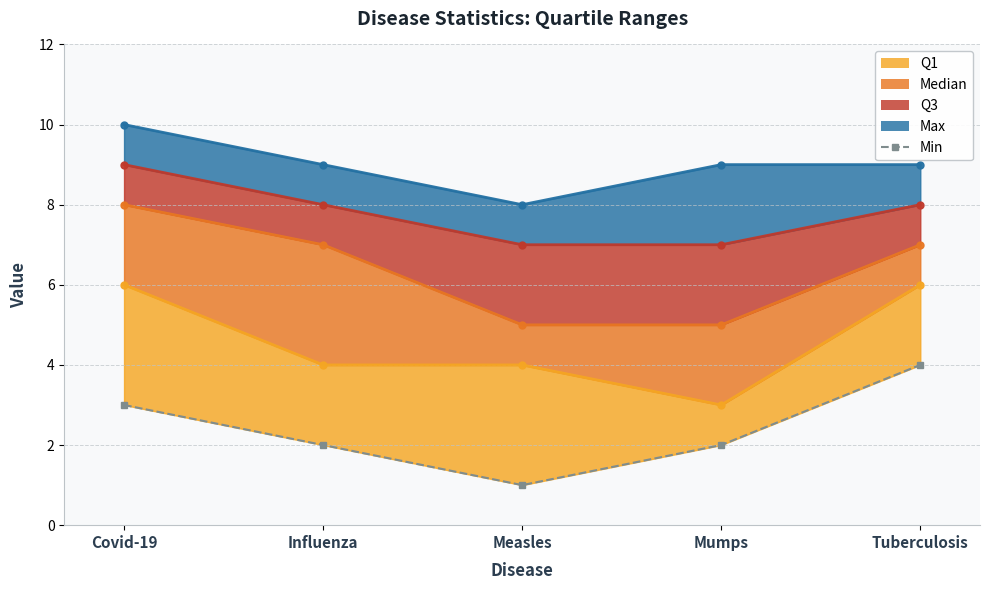

How many values are below 2?

1